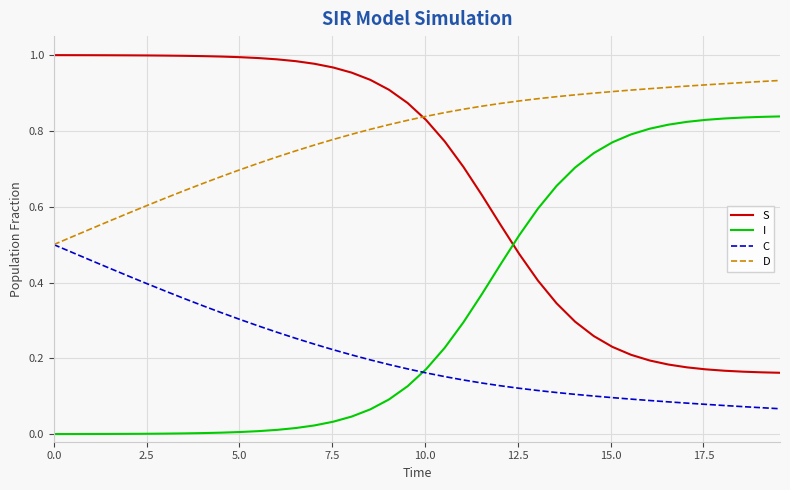

Which series has the largest total across all categories?

D